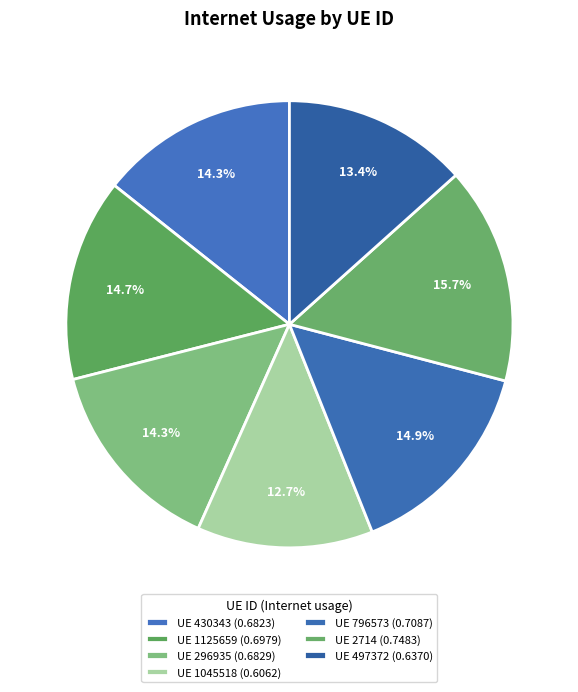

How many segments does this pie chart have?

7